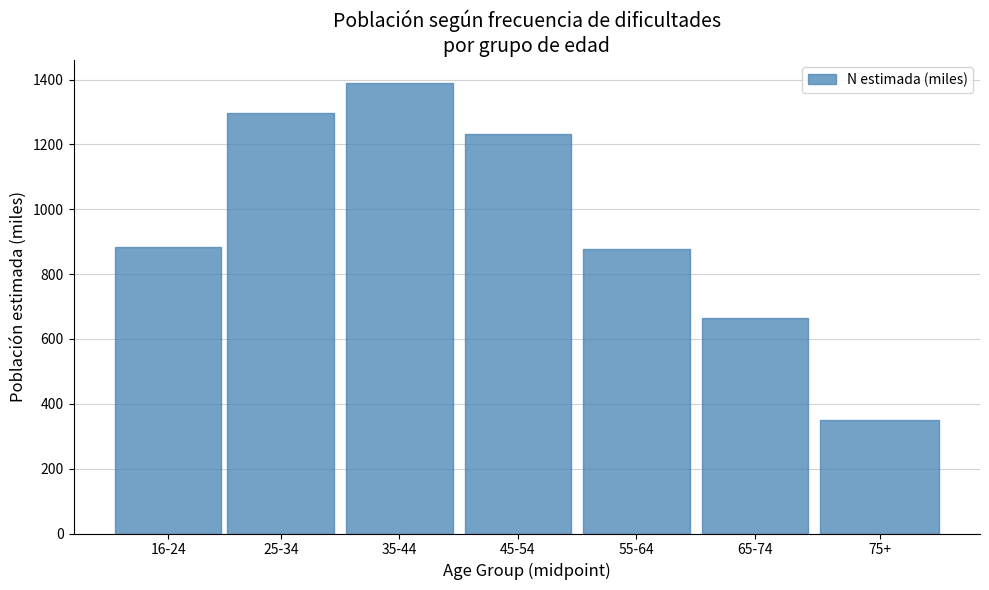

Reading left to right, what are all the values shown in this chart?

884.4	1296.4	1390.7	1230.8	876.2	663.8	351.4